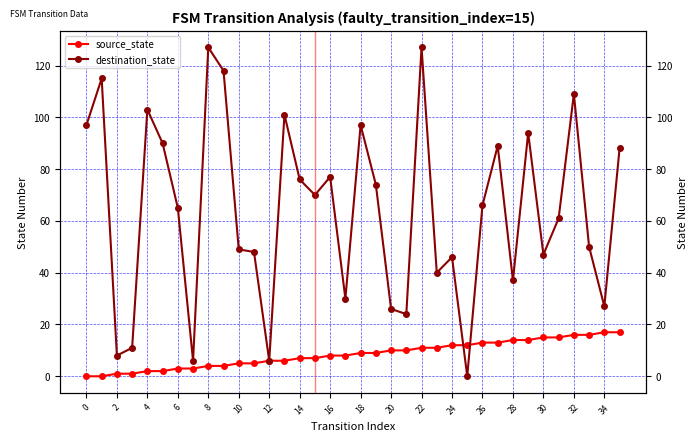

What is the sum of all destination_state values?

2299